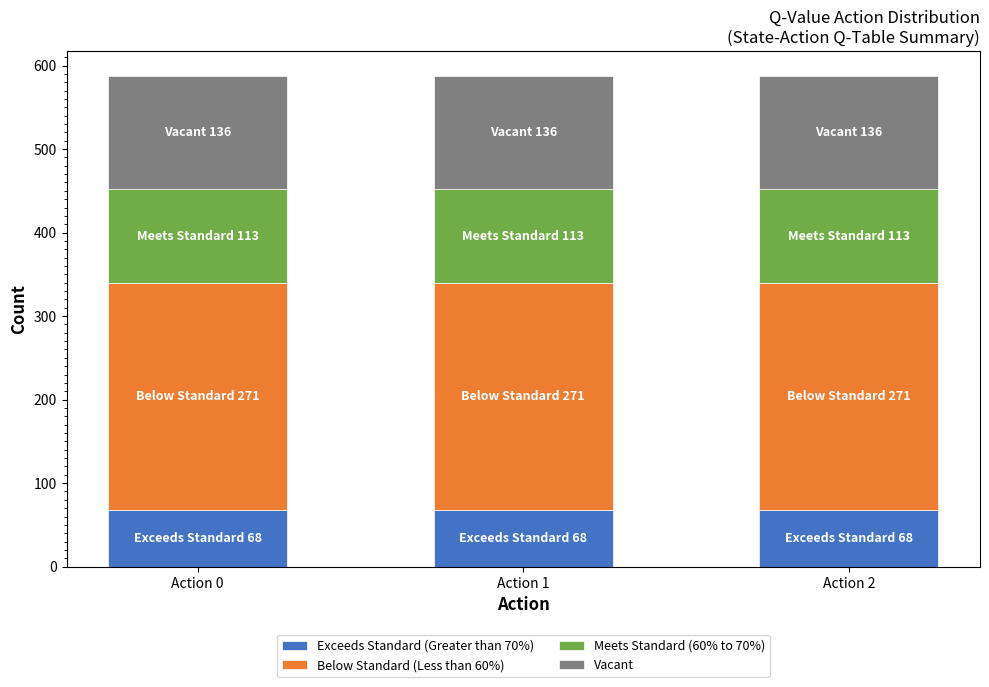

What is the sum of the Exceeds Standard (Greater than 70%) values at Action 0 and Action 1?

135.7